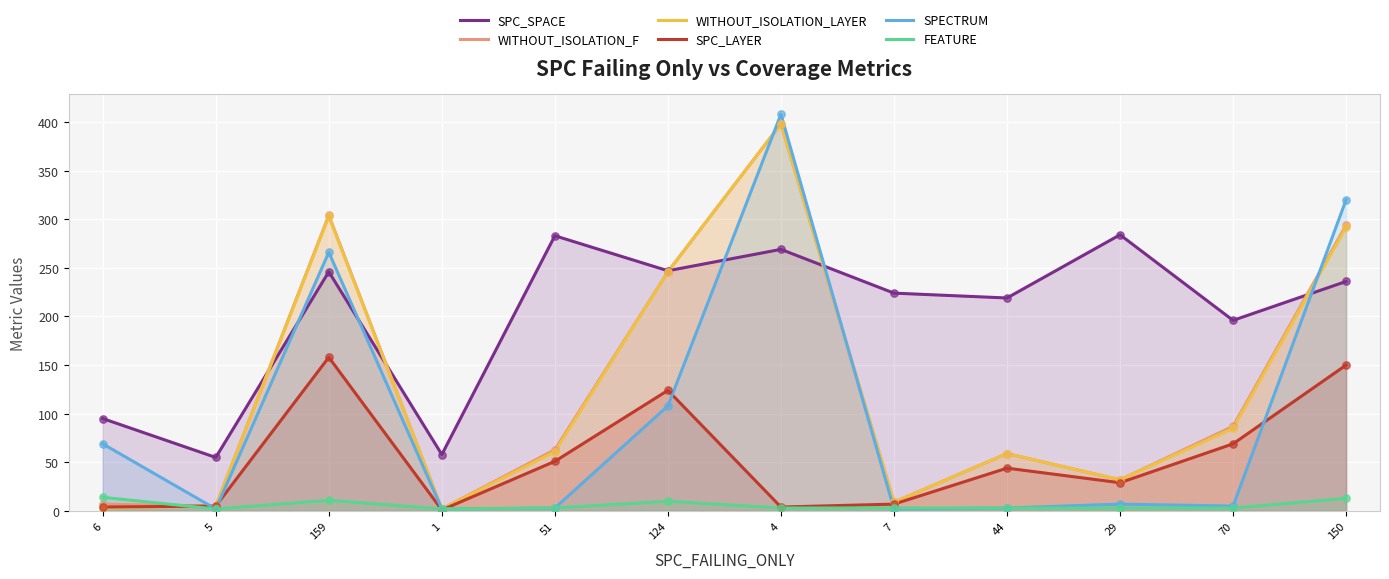

Which series has the widest spread of Y values?

SPECTRUM